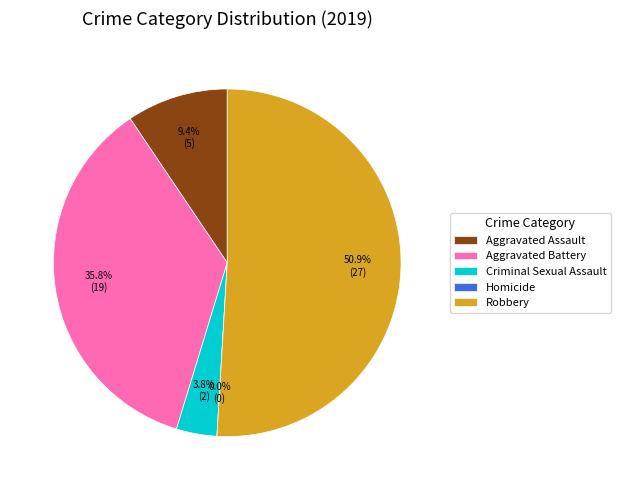

To the nearest percent, what is the difference between the largest and smallest slice percentages?

51%